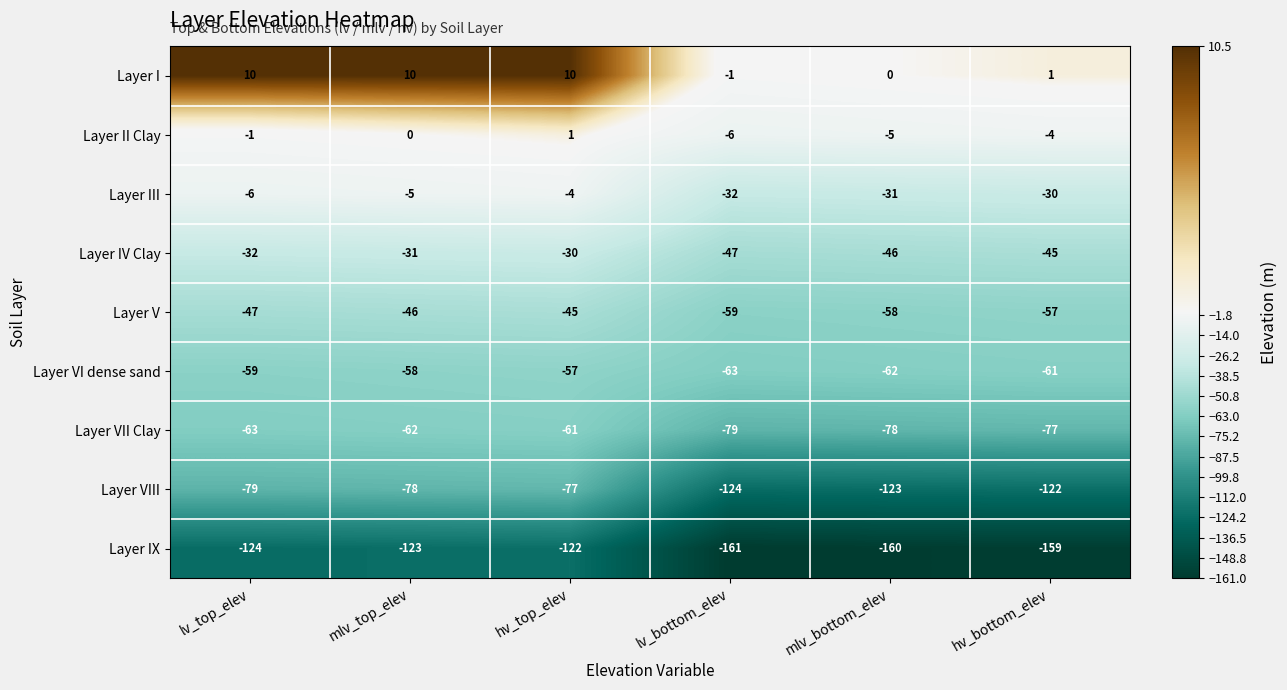

The Layer VII Clay series shows -141 at lv_bottom_elev. True or false?

False